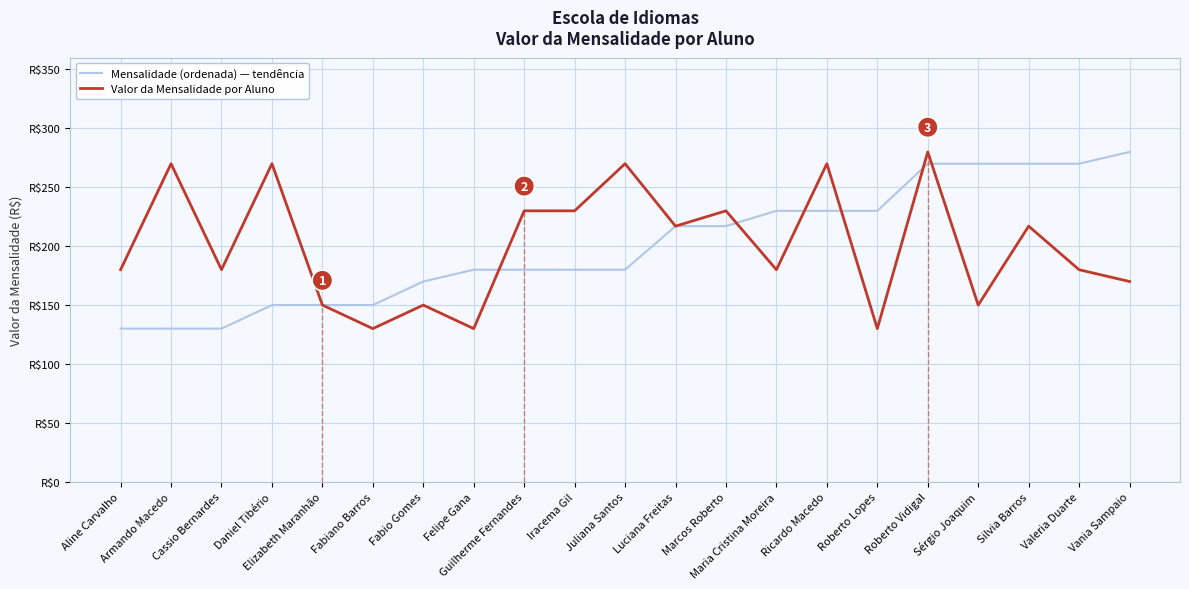

What are all the series names shown in the legend?

Mensalidade (ordenada) — tendência, Valor da Mensalidade por Aluno